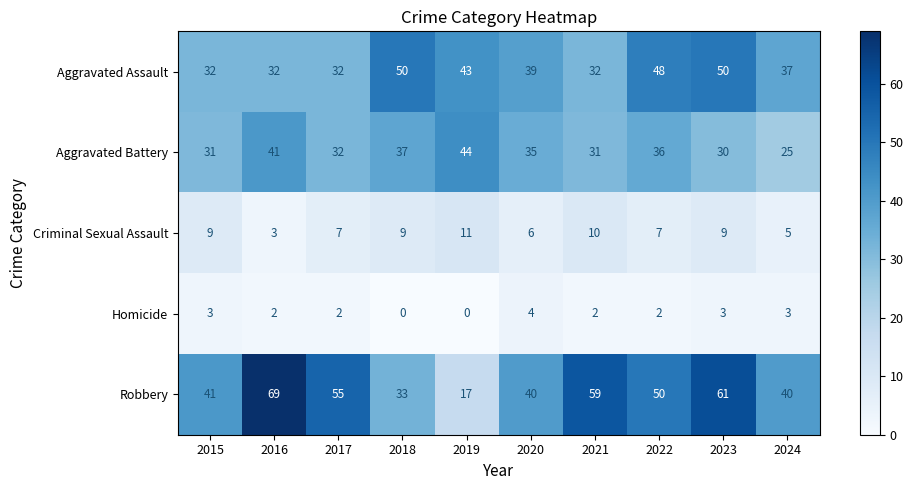

What value does the Aggravated Assault series have at 2019, to the nearest 5?

45